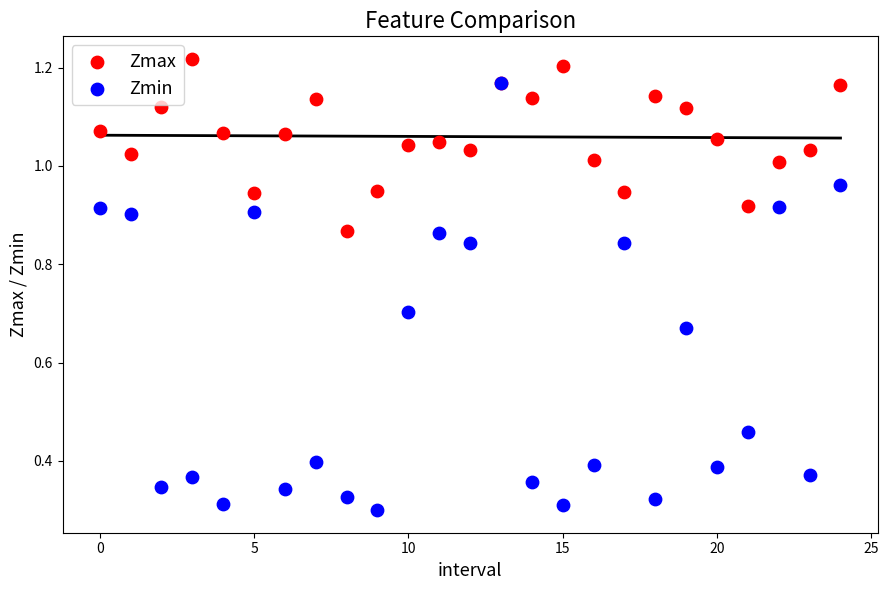

Which series has the largest Y range (max minus min)?

Zmin